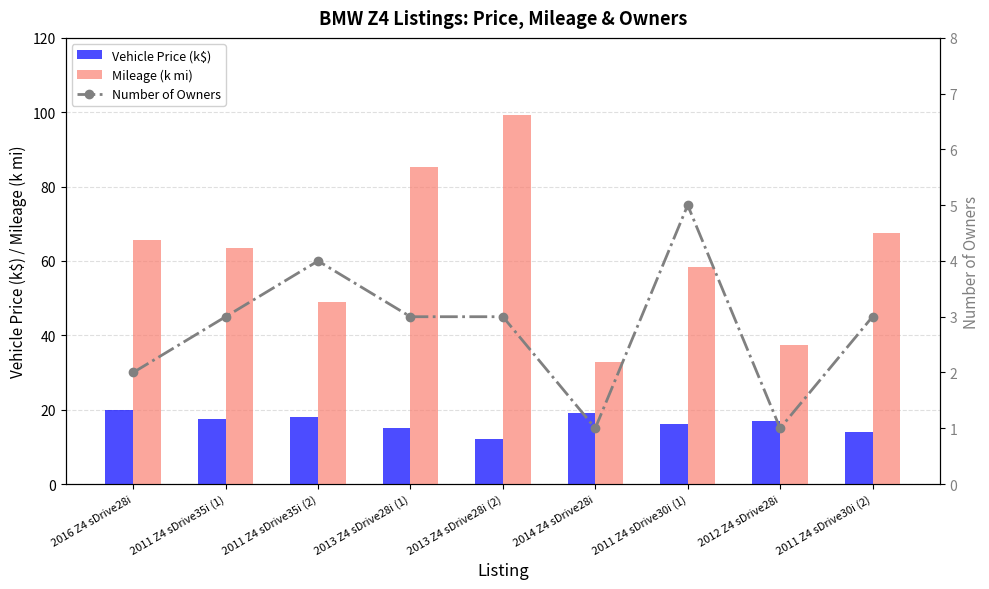

Between 2013 Z4 sDrive28i (2) and 2016 Z4 sDrive28i, which is larger?

2016 Z4 sDrive28i